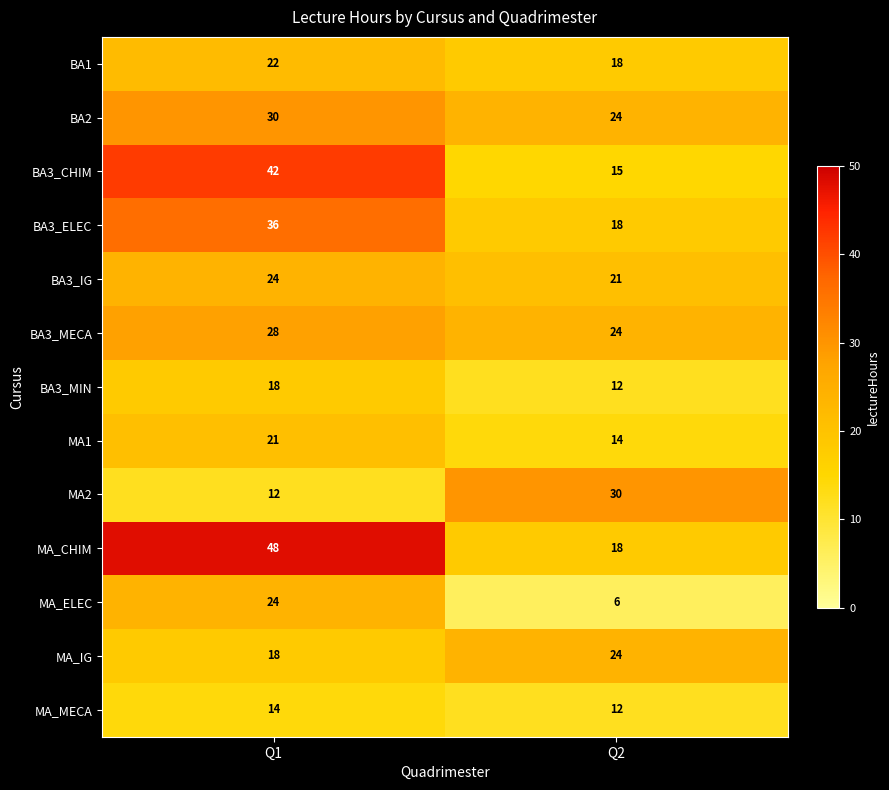

What is the sum of all MA_CHIM values?

66